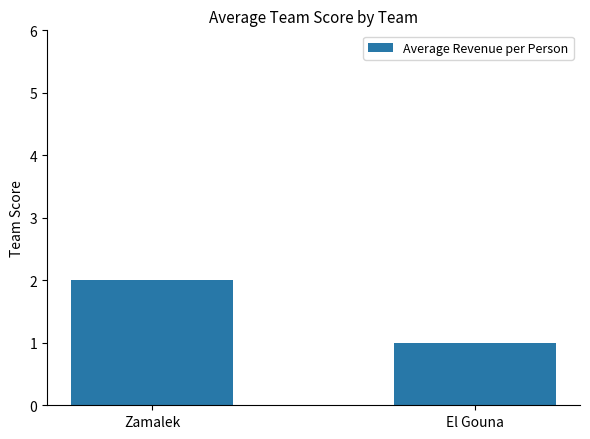

The chart shows a value of 1 at El Gouna. True or false?

True